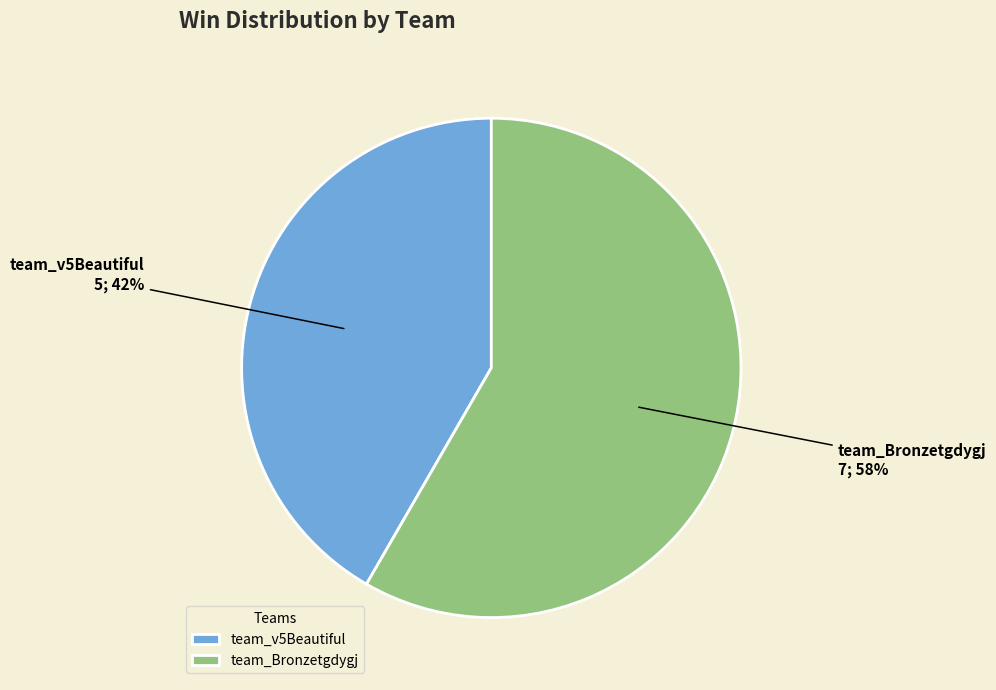

Which has a higher value, team_v5Beautiful or team_Bronzetgdygj?

team_Bronzetgdygj